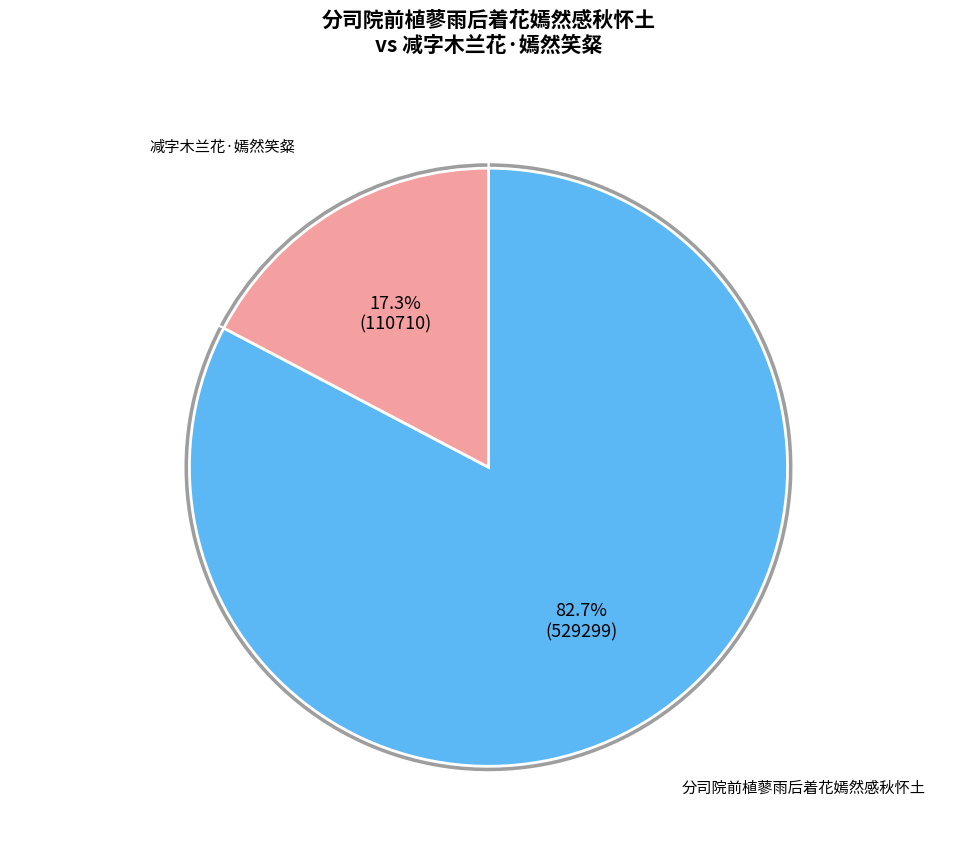

Rank the categories by value from lowest to highest.

减字木兰花·嫣然笑粲, 分司院前植蓼雨后着花嫣然感秋怀土